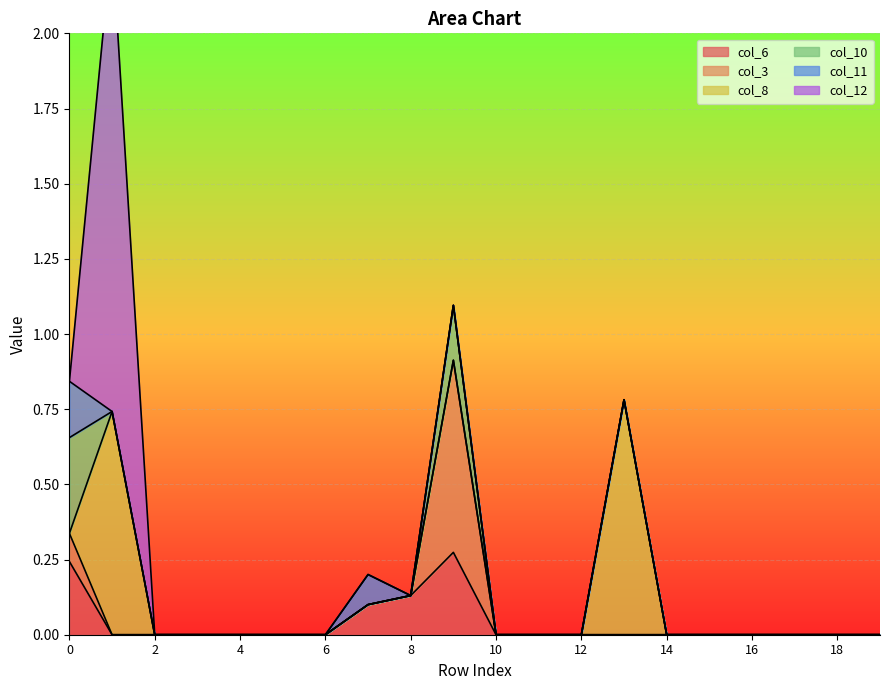

What are all the series names shown in the legend?

col_6, col_3, col_8, col_10, col_11, col_12